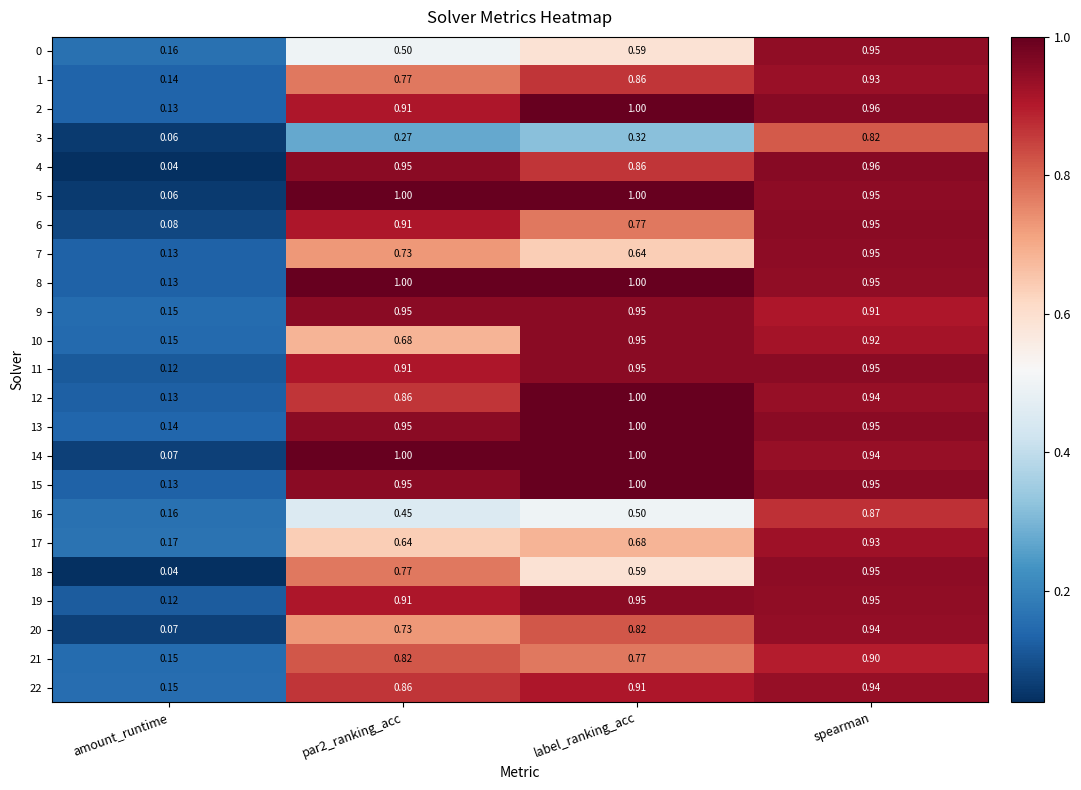

Where is 12 nearest to the value 0?

amount_runtime